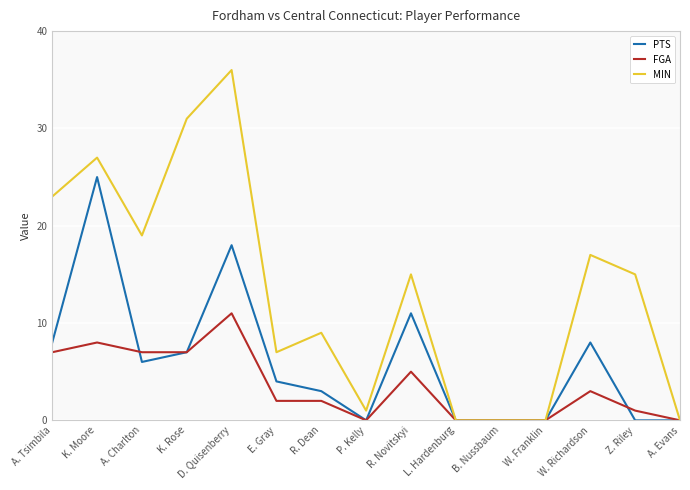

List the labels in order of PTS value, smallest first.

P. Kelly, L. Hardenburg, B. Nussbaum, W. Franklin, Z. Riley, A. Evans, R. Dean, E. Gray, A. Charlton, K. Rose, A. Tsimbila, W. Richardson, R. Novitskyi, D. Quisenberry, K. Moore